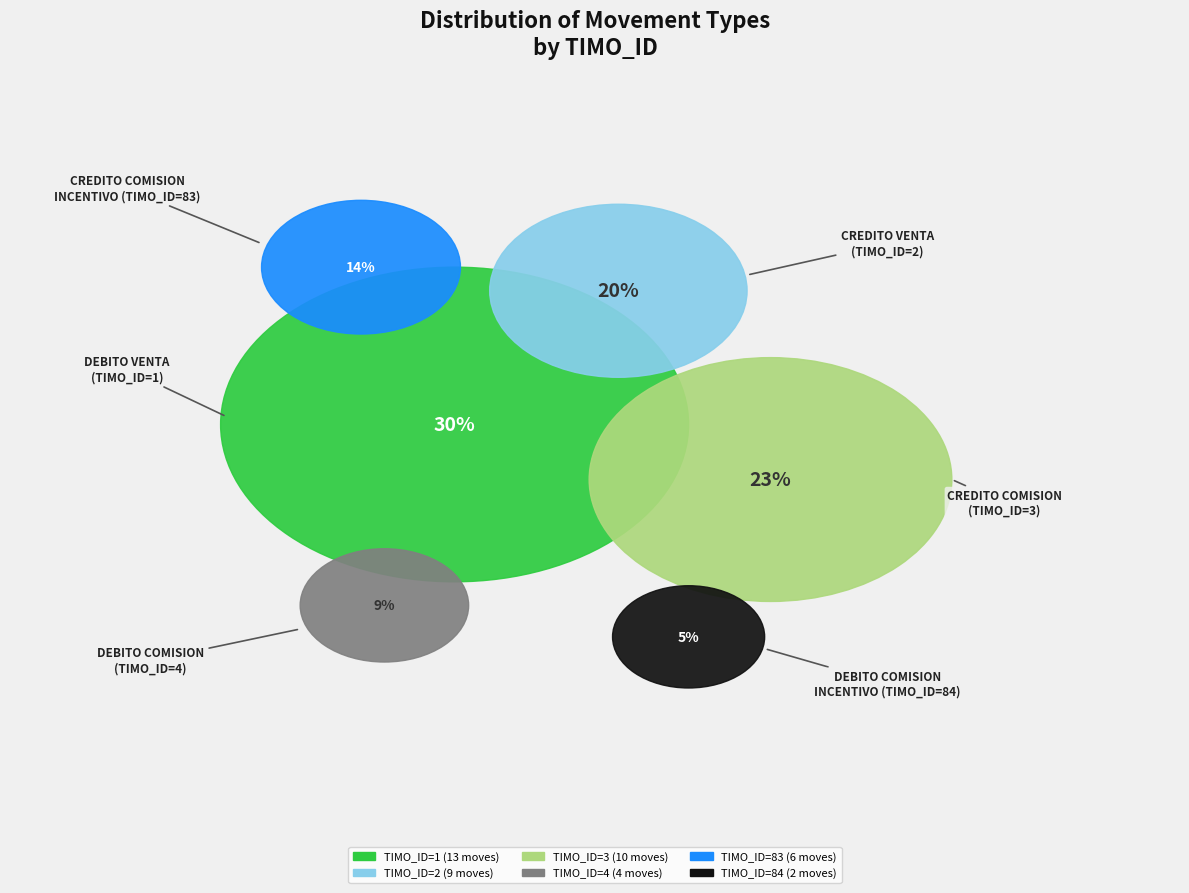

The 2 slice represents 15% of the pie. True or false?

False